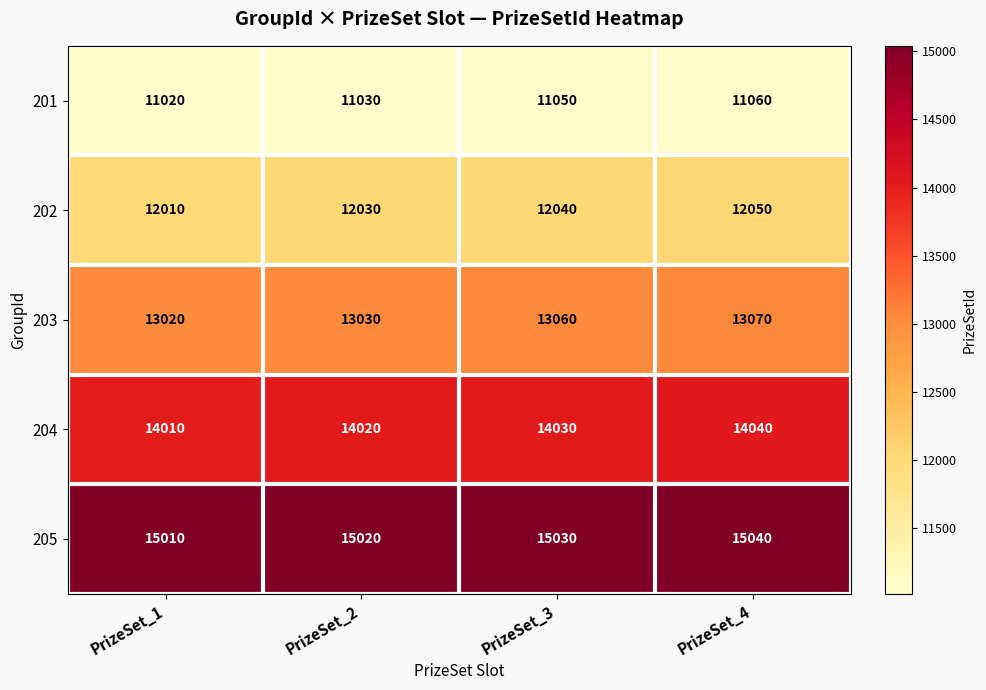

What is the difference between the highest and lowest values at PrizeSet_1?

3990